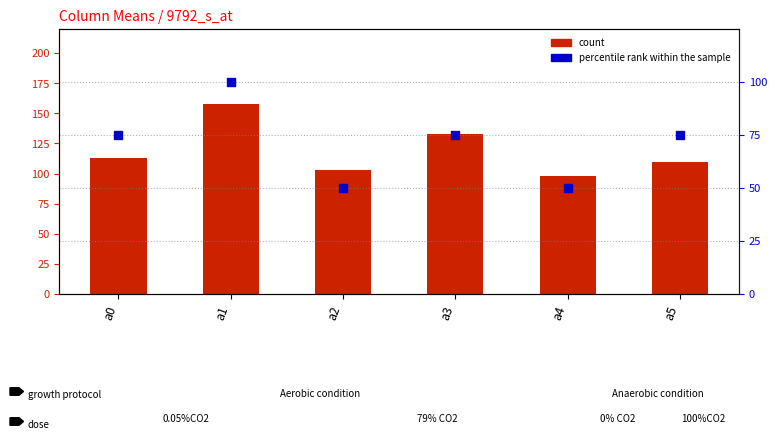

At how many categories does at least one series exceed 100?

5